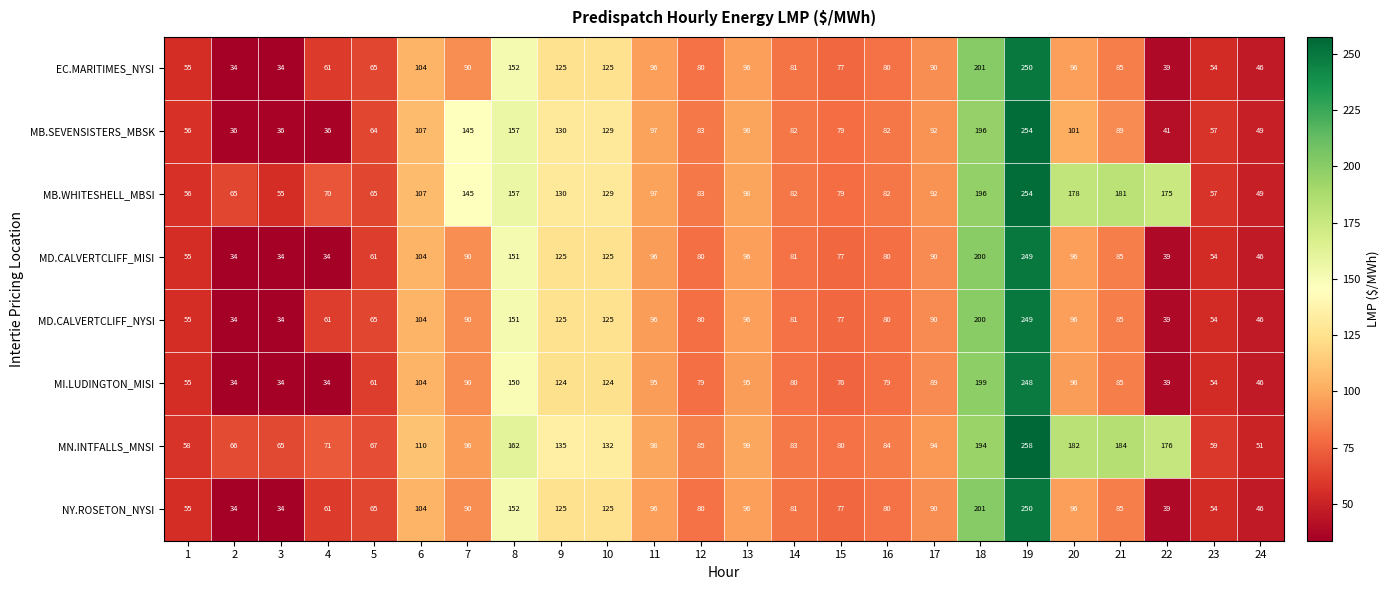

What is the minimum value for NY.ROSETON_NYSI?

34